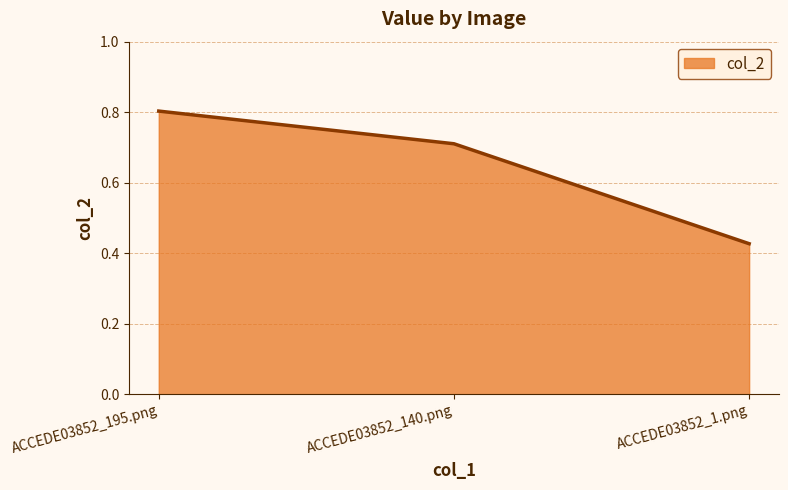

What is the change in value from ACCEDE03852_140.png to ACCEDE03852_1.png?

-0.3